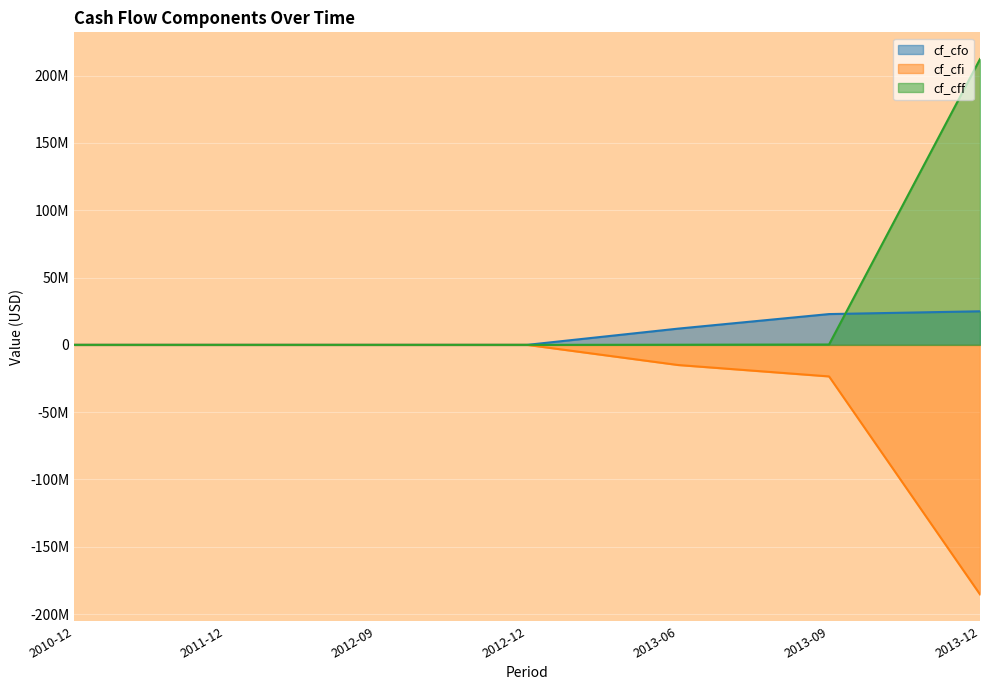

What is the smallest value displayed?

-185358589.4